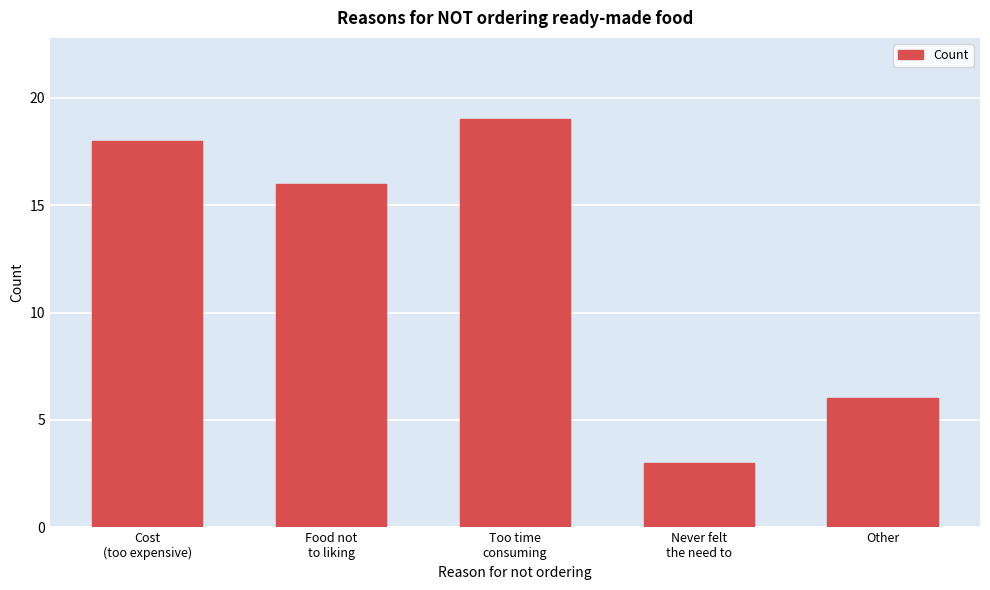

Reading right to left, list all the values displayed in this chart.

6	3	19	16	18